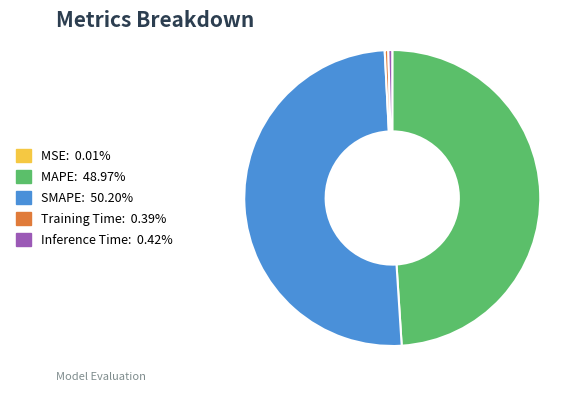

What is the largest slice in the pie chart?

SMAPE